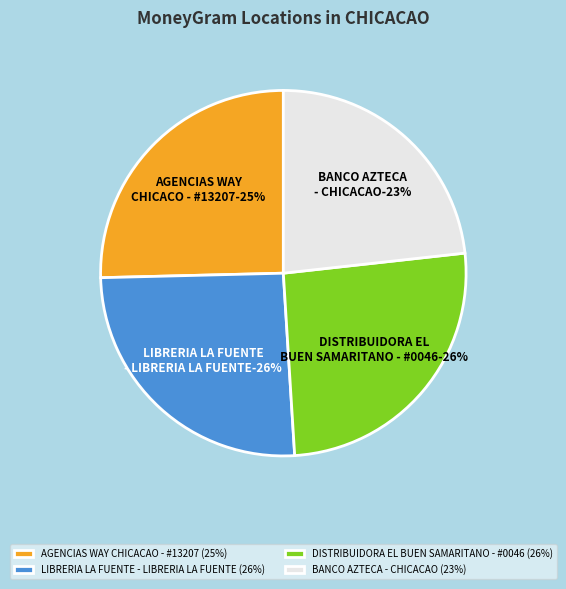

True or false: DISTRIBUIDORA EL BUEN SAMARITANO - #0046 accounts for 26% of the total.

True